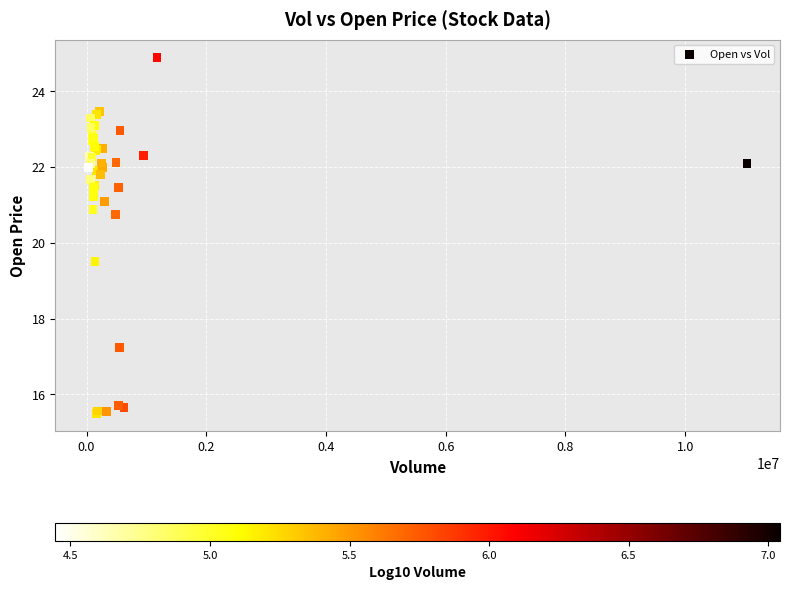

What Y value in the scatter plot is closest to 20?

19.5